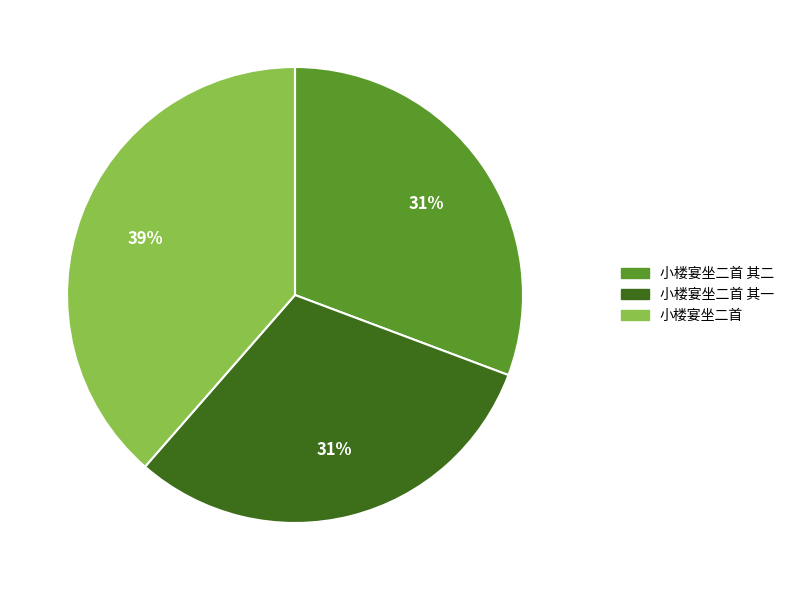

To the nearest percent, what is the combined percentage of 小楼宴坐二首 其一 and 小楼宴坐二首?

69%